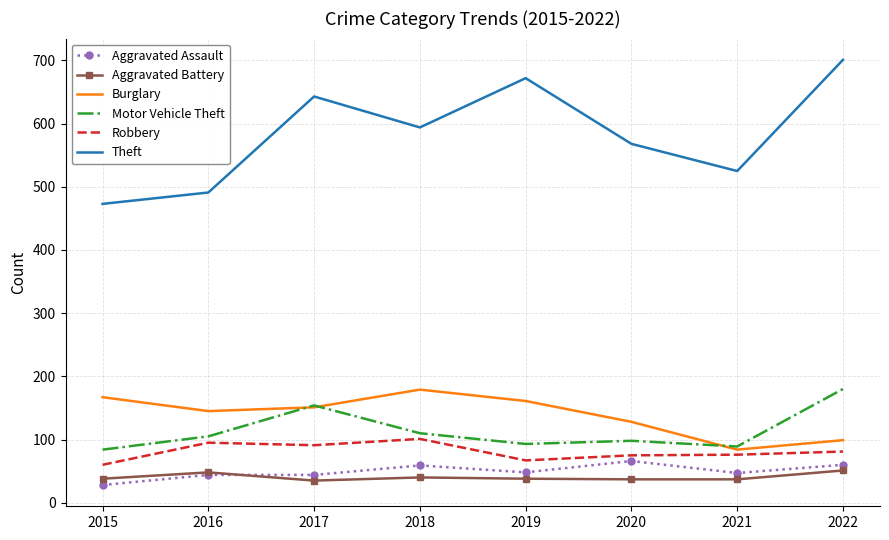

Is the value of Robbery at 2017 greater than the value of Motor Vehicle Theft at 2017?

No